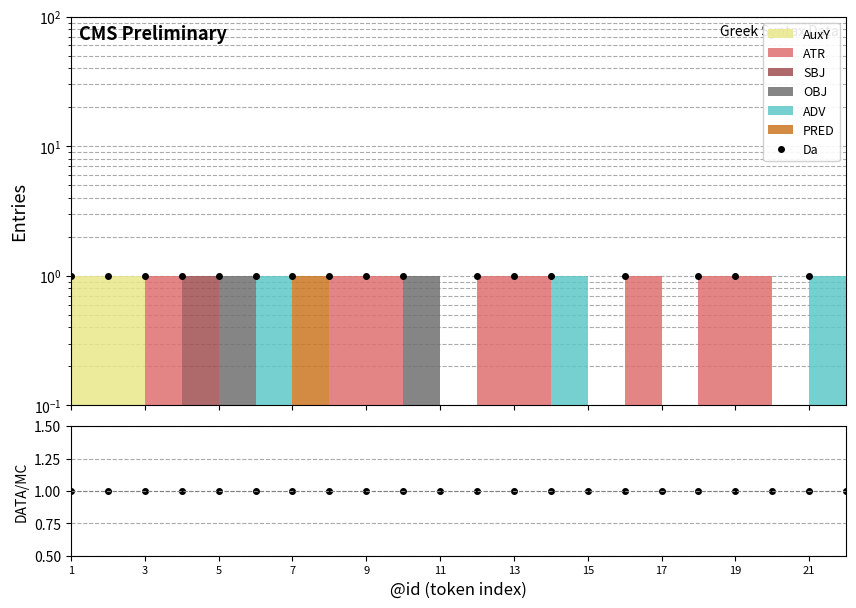

At which label is Da closest to 0?

11